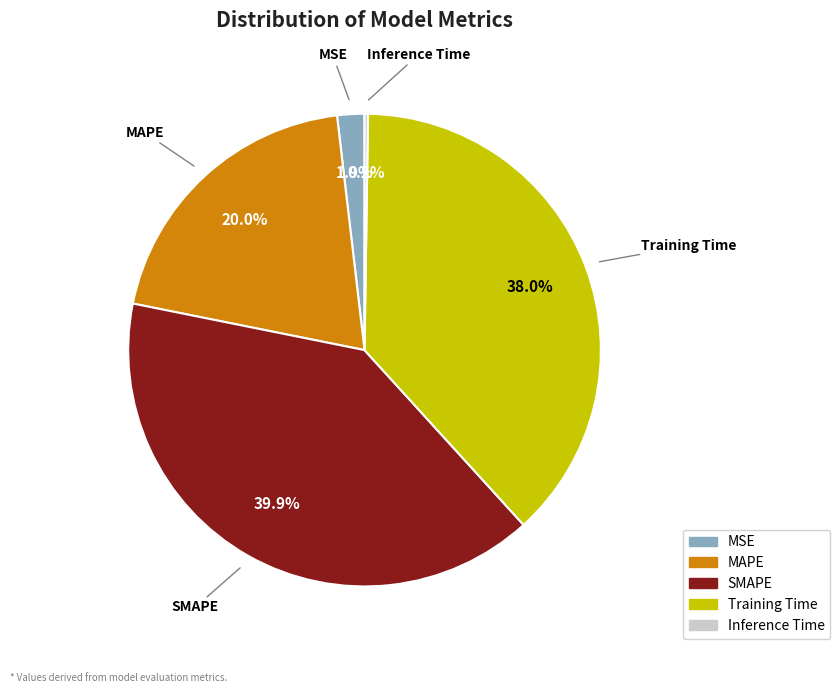

To the nearest percent, what percentage of the pie is MAPE?

20%